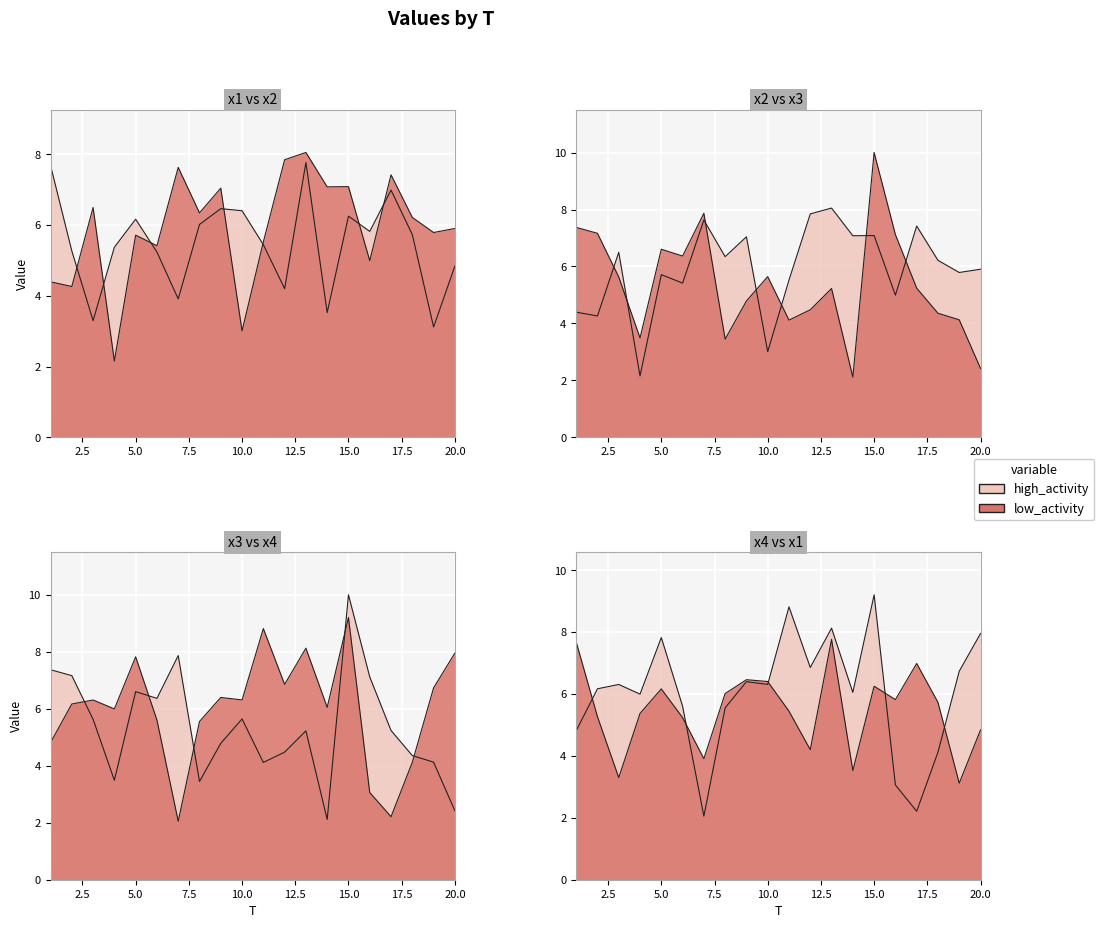

Which has a higher value, 3 or 20?

20